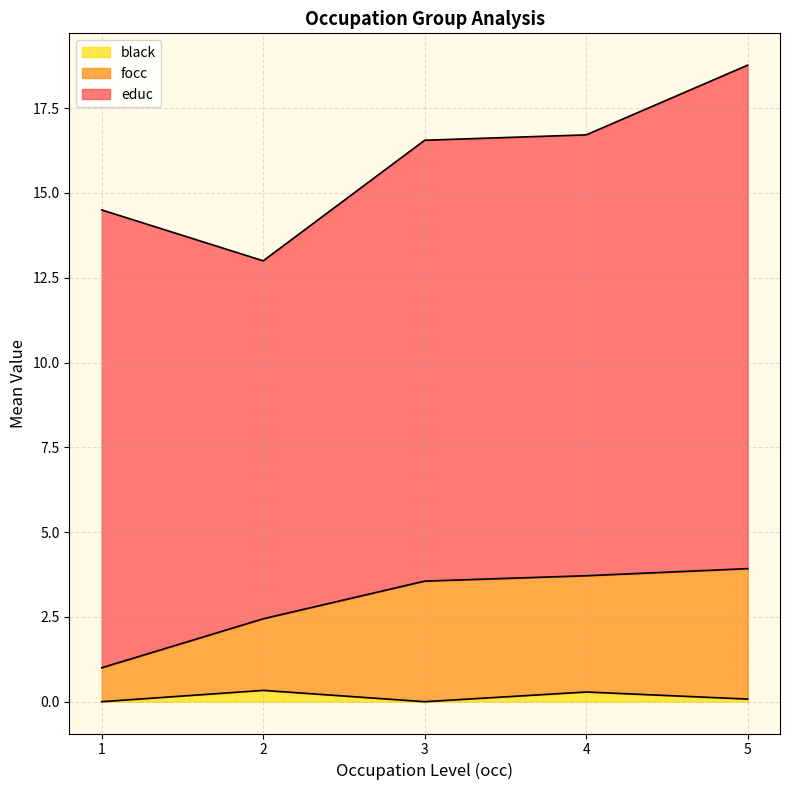

At which category is the sum across all series the highest?

5